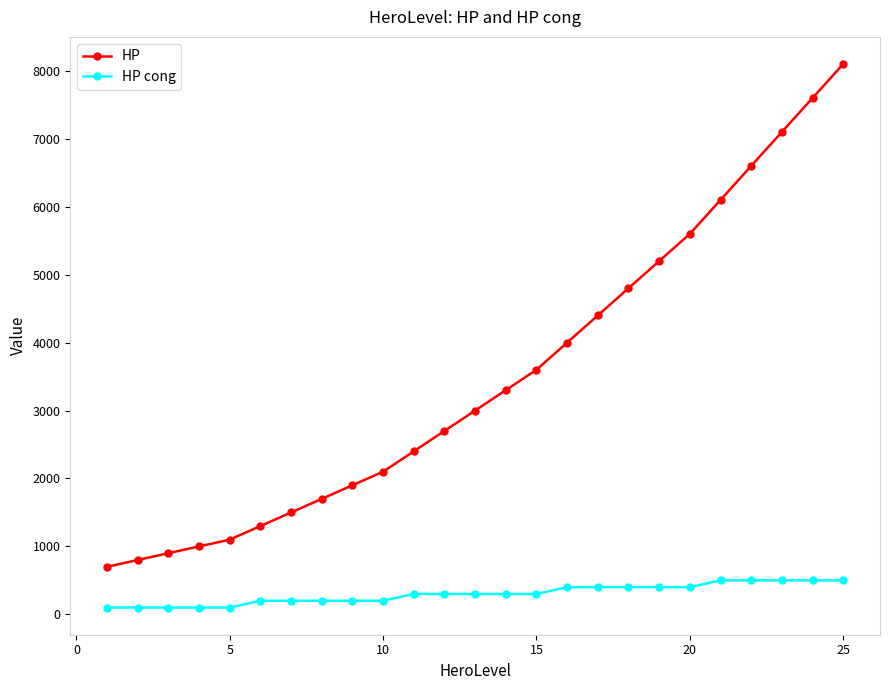

True or false: HP cong and HP intersect in this chart.

False